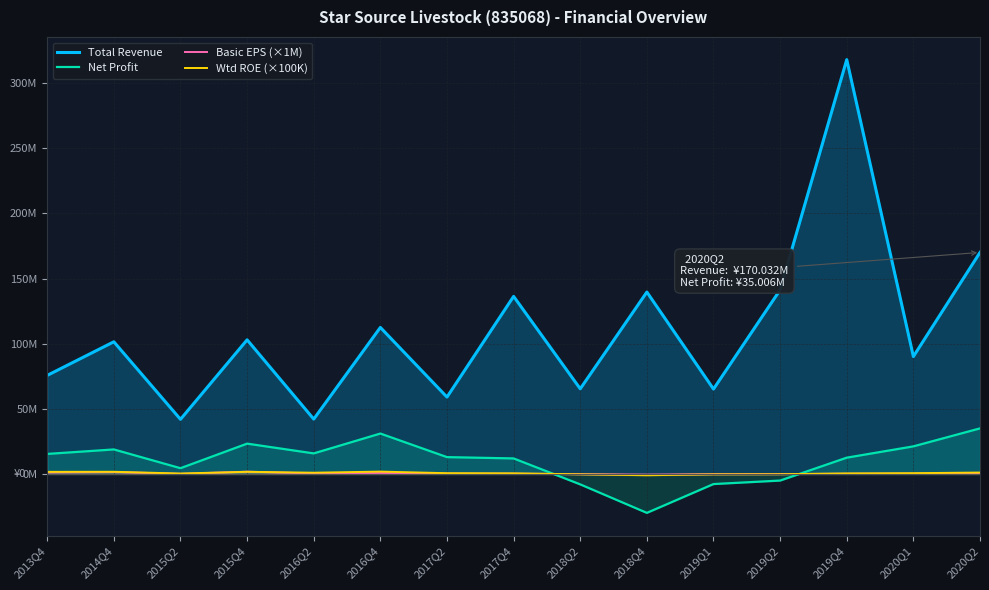

Reading left to right, what are all the values shown in this chart?

Total Revenue: 2013Q4=75669563.8	2014Q4=101458220.1	2015Q2=41944888.0	2015Q4=102967764.9	2016Q2=42115236.2	2016Q4=112472277.2	2017Q2=59024115.2	2017Q4=136310021.7	2018Q2=65374545.0	2018Q4=139633721.7	2019Q1=65172749.3	2019Q2=141299593.6	2019Q4=318020605.6	2020Q1=90145965.0	2020Q2=170032327.1
Net Profit: 2013Q4=15400408.5	2014Q4=18835975.4	2015Q2=4444496.2	2015Q4=23296337.9	2016Q2=15797759.1	2016Q4=31039512.5	2017Q2=12946394.6	2017Q4=11941856.3	2018Q2=-7980725.5	2018Q4=-29850467.1	2019Q1=-7733707.5	2019Q2=-5050867.7	2019Q4=12522270.2	2020Q1=21197664.9	2020Q2=35005573.4
Basic EPS (×1M): 2013Q4=1210000.0	2014Q4=1490000.0	2015Q2=110000.0	2015Q4=1780000.0	2016Q2=390000.0	2016Q4=780000.0	2017Q2=300000.0	2017Q4=240000.0	2018Q2=-130000.0	2018Q4=-480000.0	2019Q1=-120000.0	2019Q2=-80000.0	2019Q4=200000.0	2020Q1=300000.0	2020Q2=500000.0
Wtd ROE (×100K): 2013Q4=1632000.0	2014Q4=1690000.0	2015Q2=352000.0	2015Q4=1674000.0	2016Q2=975000.0	2016Q4=1829000.0	2017Q2=610000.0	2017Q4=493000.0	2018Q2=-253000.0	2018Q4=-979000.0	2019Q1=-270000.0	2019Q2=-176000.0	2019Q4=423000.0	2020Q1=614000.0	2020Q2=1094000.0